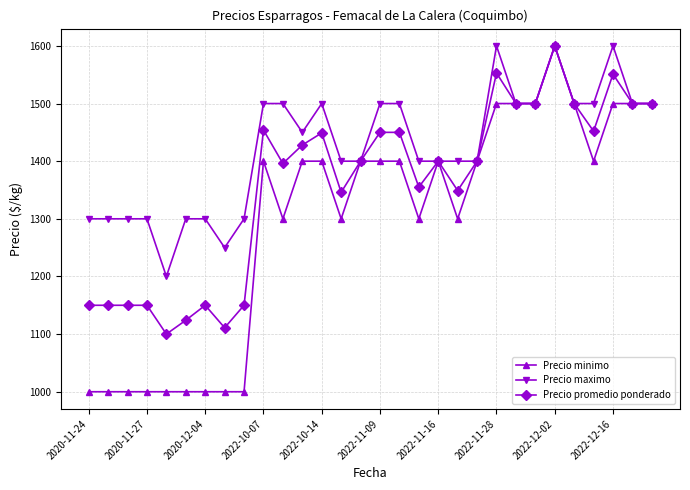

How many data points does each series have?

30